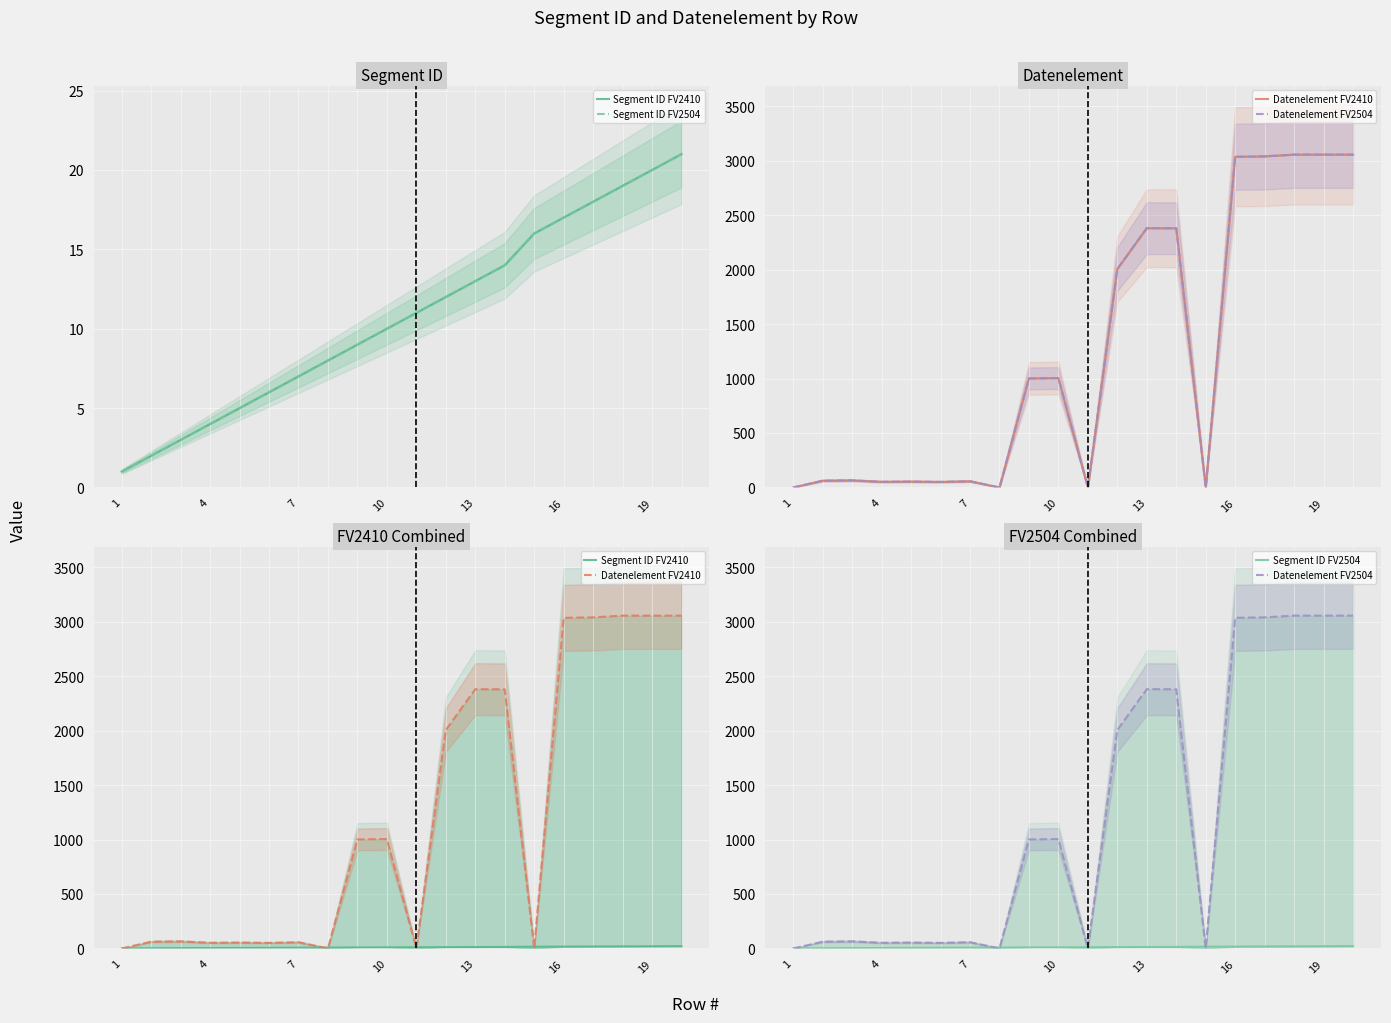

Does the chart display data point markers on the line(s)?

No